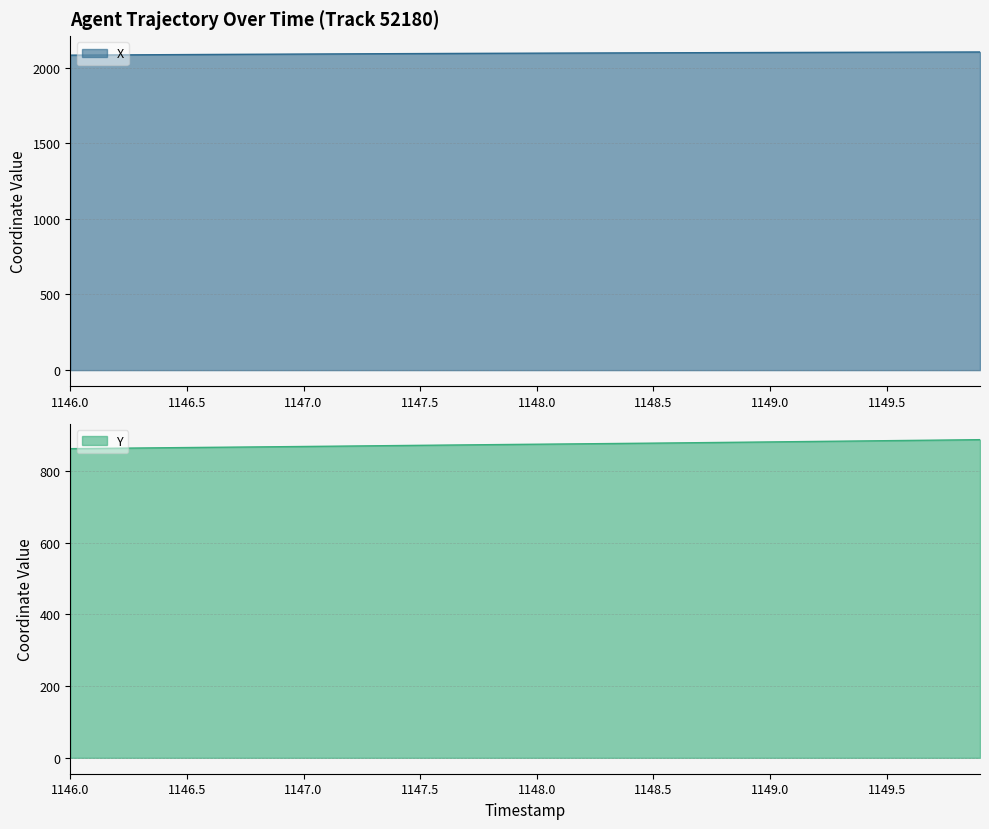

True or false: Y has a value of 864.7 at 1146.3.

True